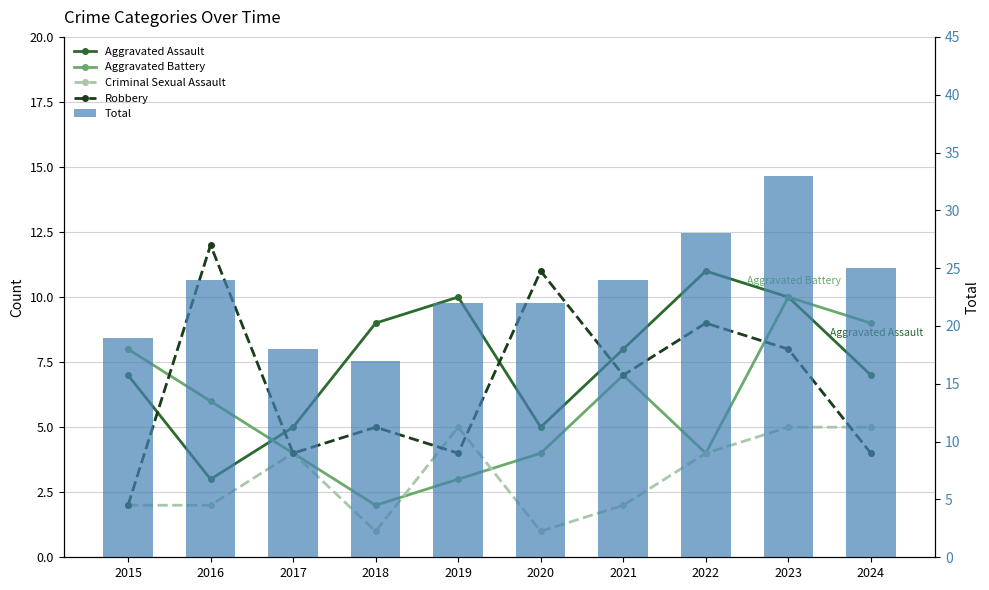

Count the number of data series in this chart.

5